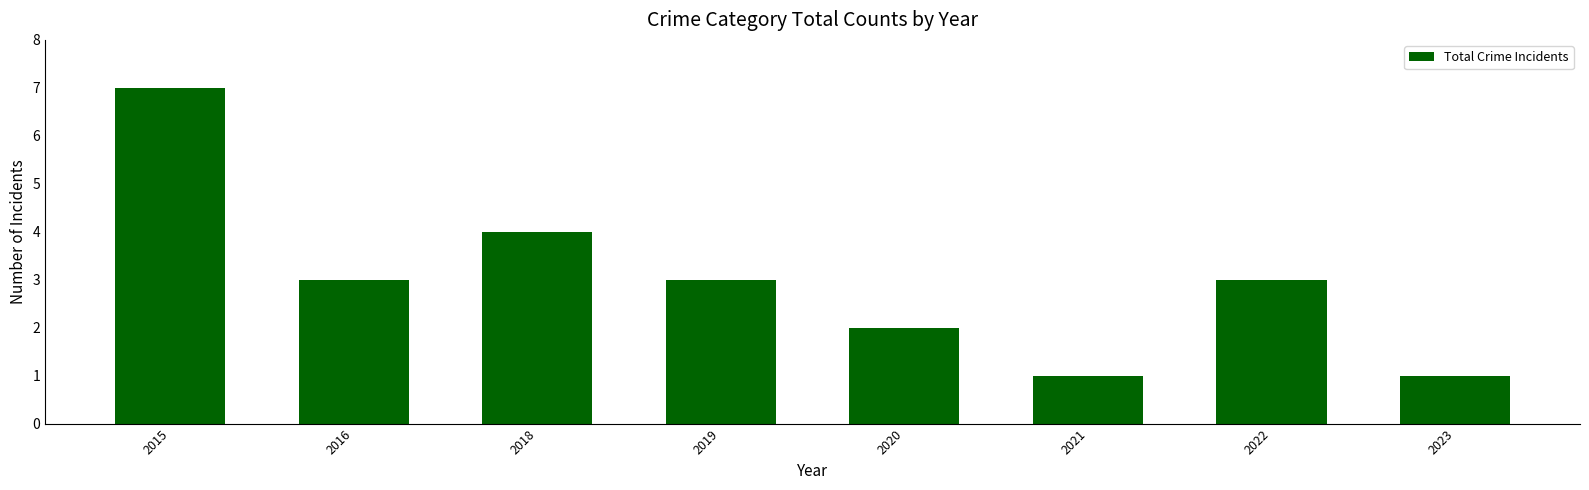

The chart shows a value of 1 at 2023. True or false?

True